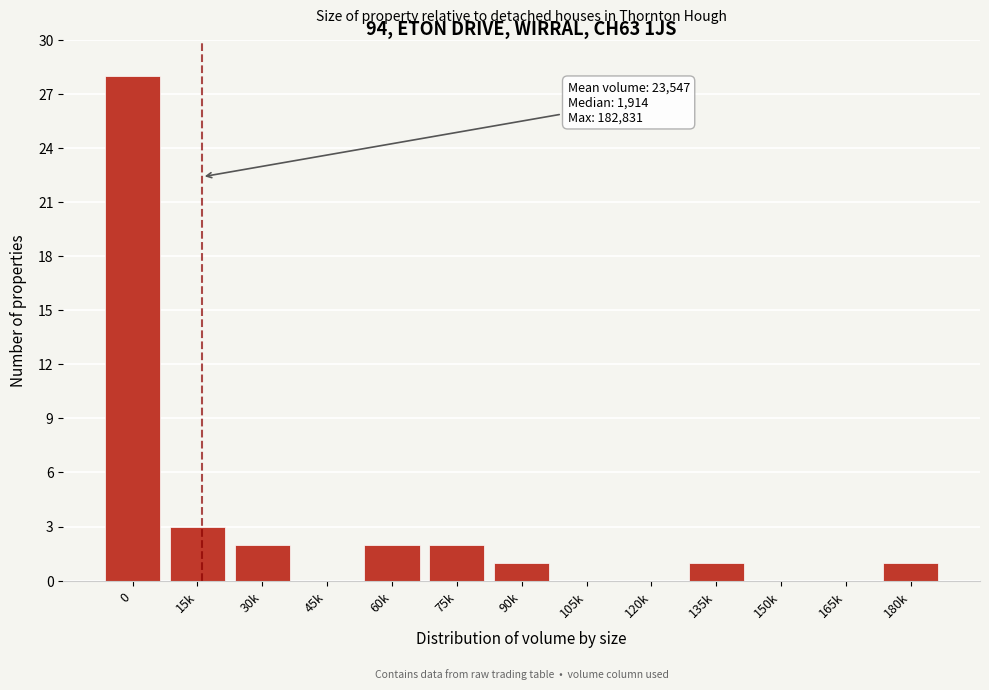

Reading left to right, transcribe all the data shown in this chart.

0=28	15k=3	30k=2	45k=0	60k=2	75k=2	90k=1	105k=0	120k=0	135k=1	150k=0	165k=0	180k=1